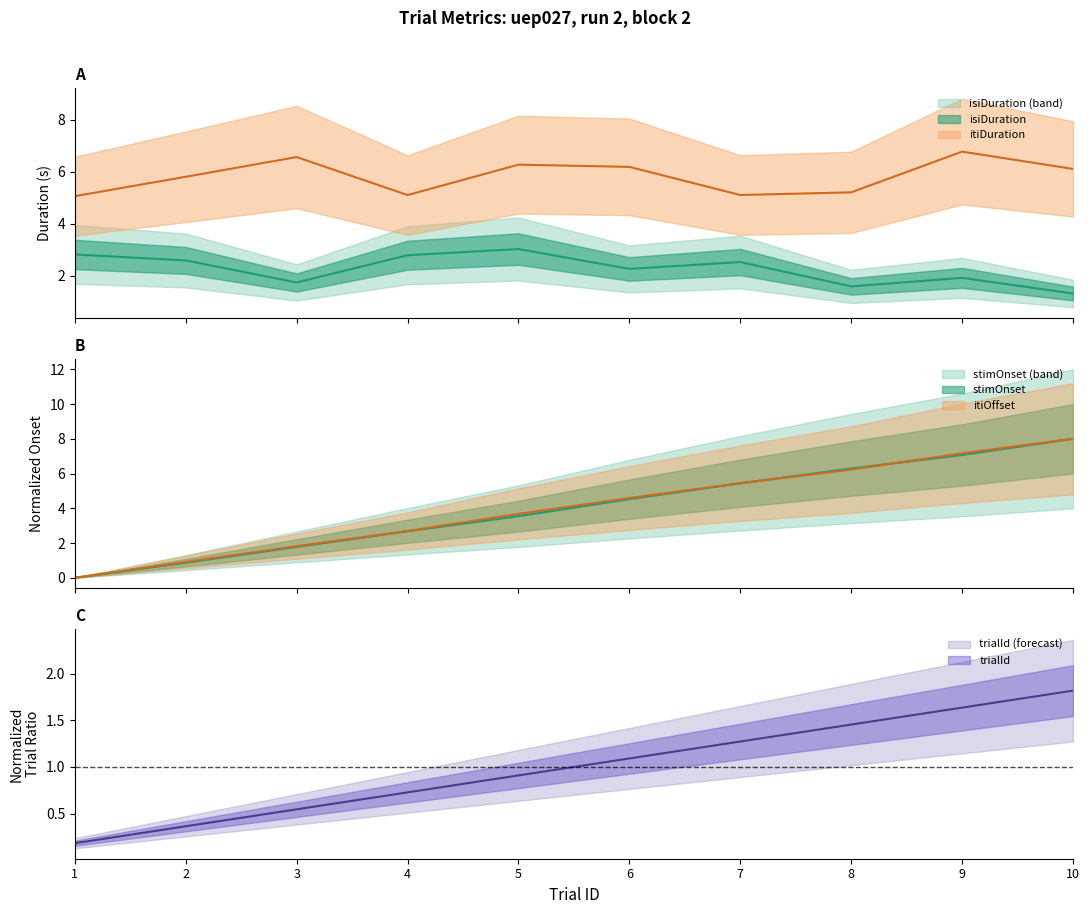

What is the total value across all series at 9?

24.6